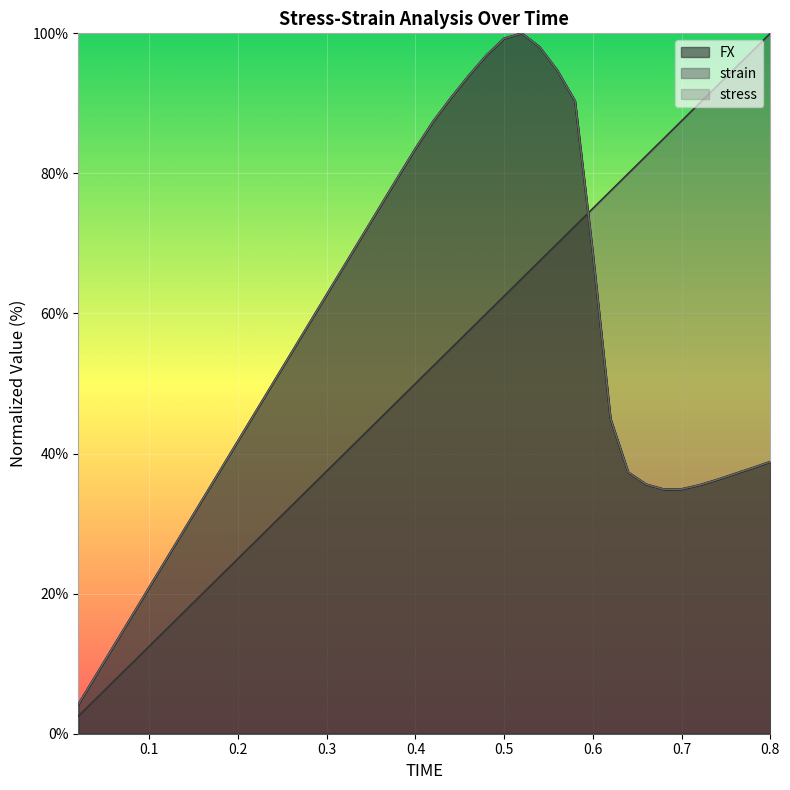

What is the spread (max minus min) of values at 0.26?

21.8